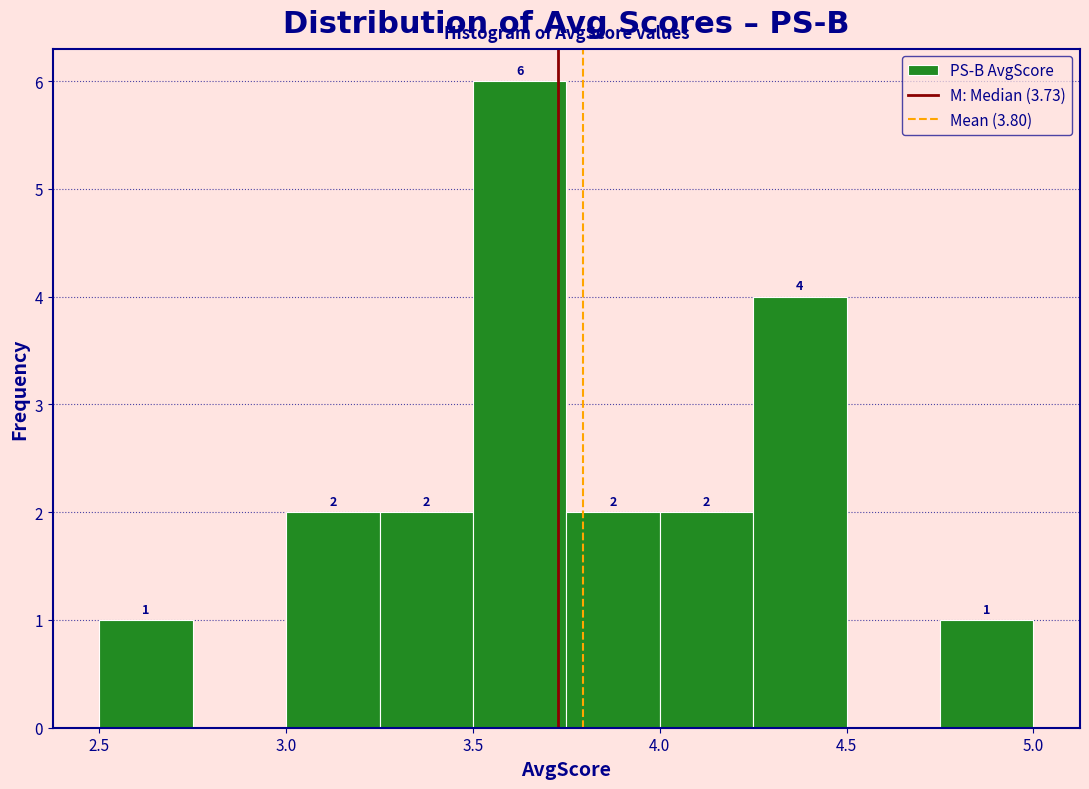

Which range on the x-axis has the tallest bar?

3.50 to 3.75